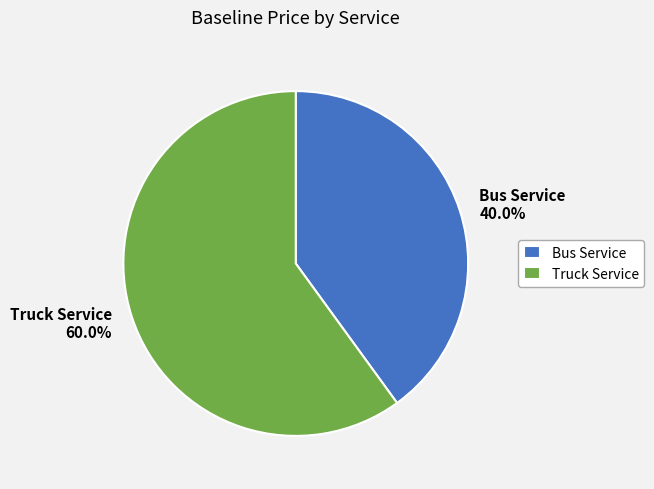

To the nearest percent, what percentage of the pie is Truck Service?

60%